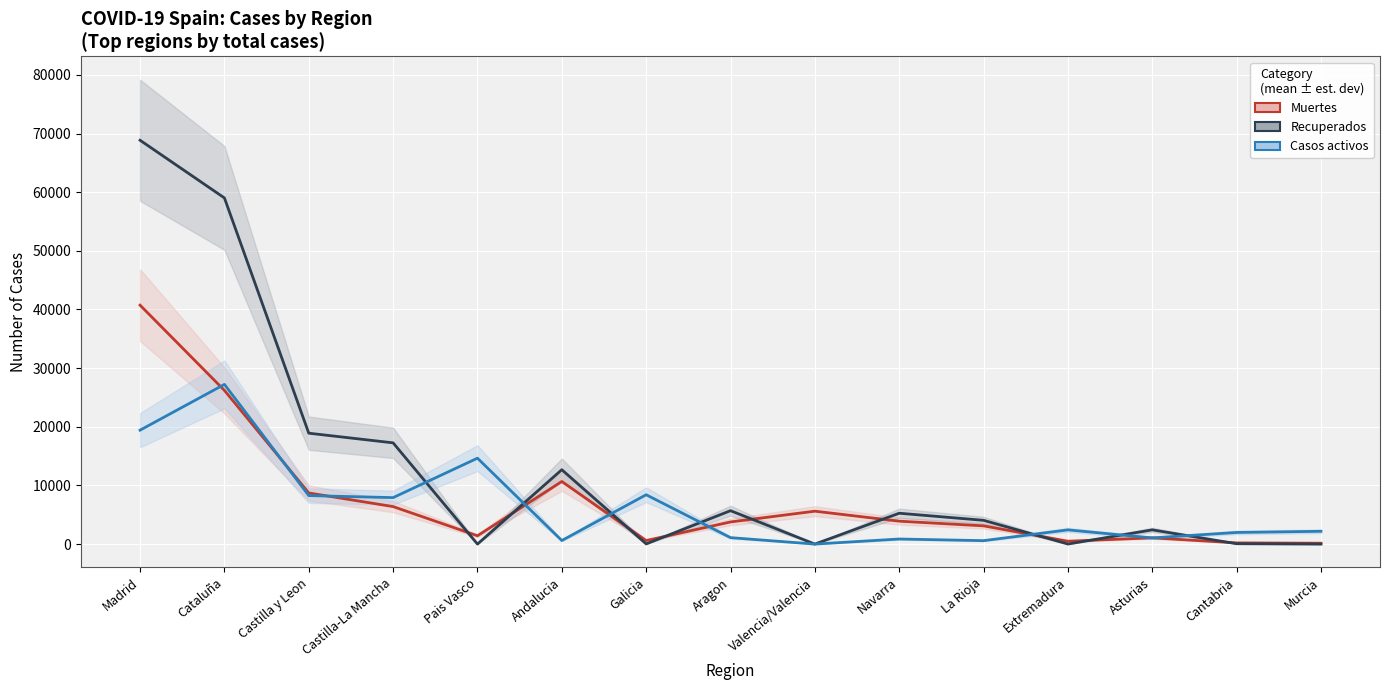

Which category has the highest value in the Muertes series?

Madrid